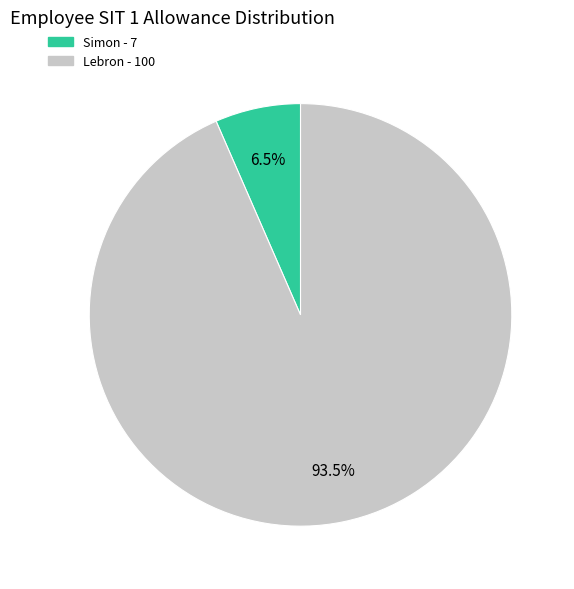

Which category accounts for the majority?

Lebron